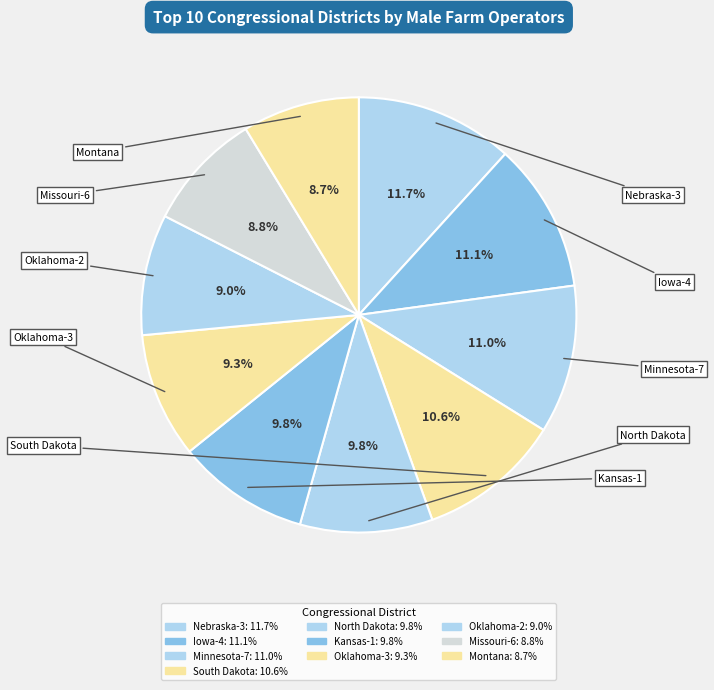

What percentage is NOT represented by Iowa-4?

88.9%